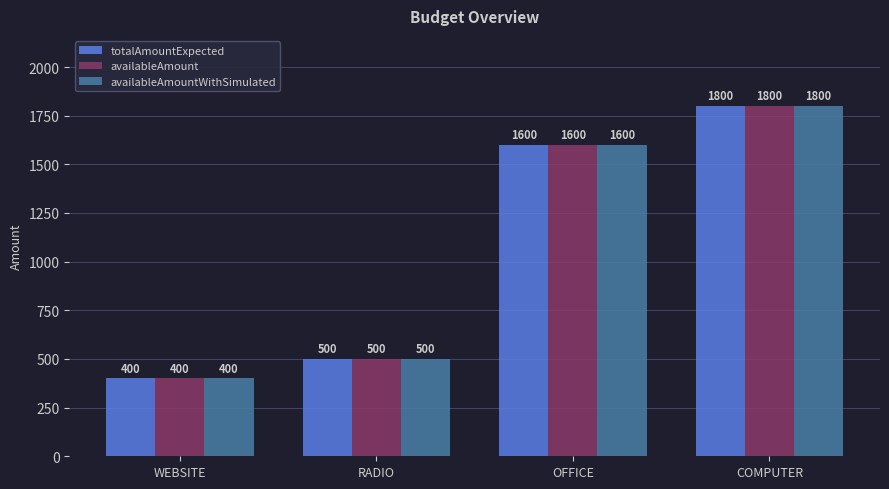

What is the average value of the availableAmount series?

1075